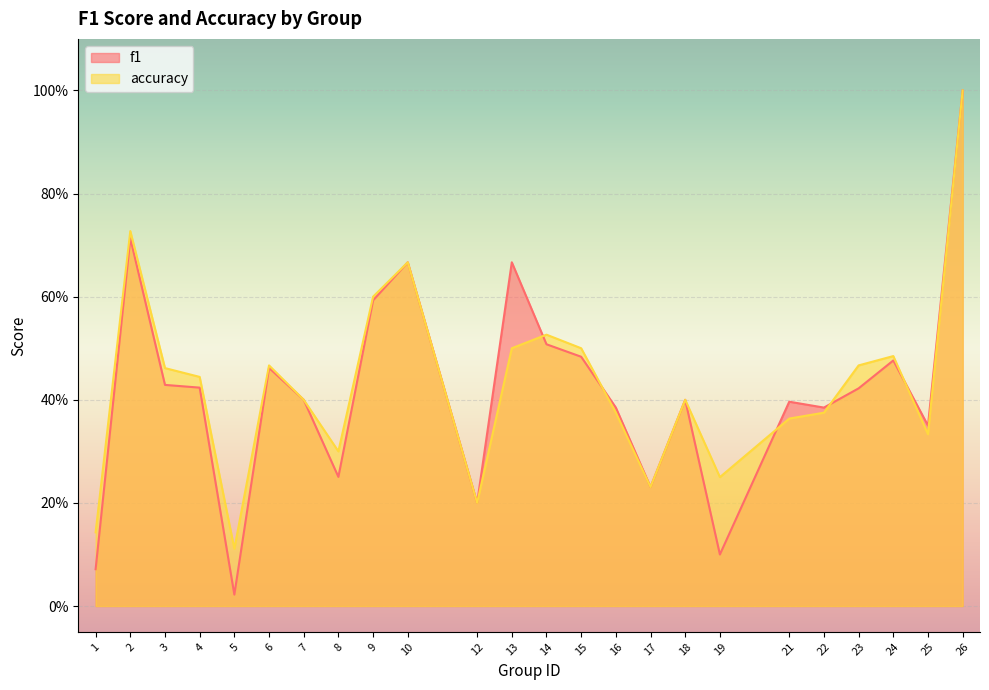

Is it true that f1 equals 0.6 at 18?

False